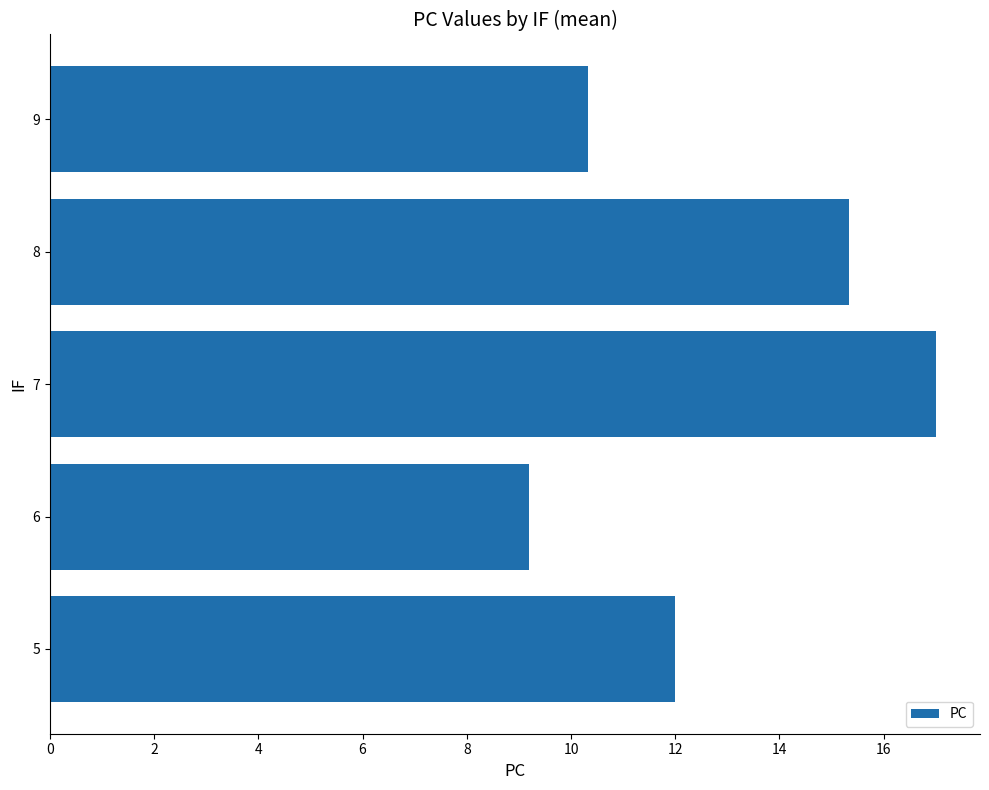

At which category does the chart reach its minimum across all series?

6